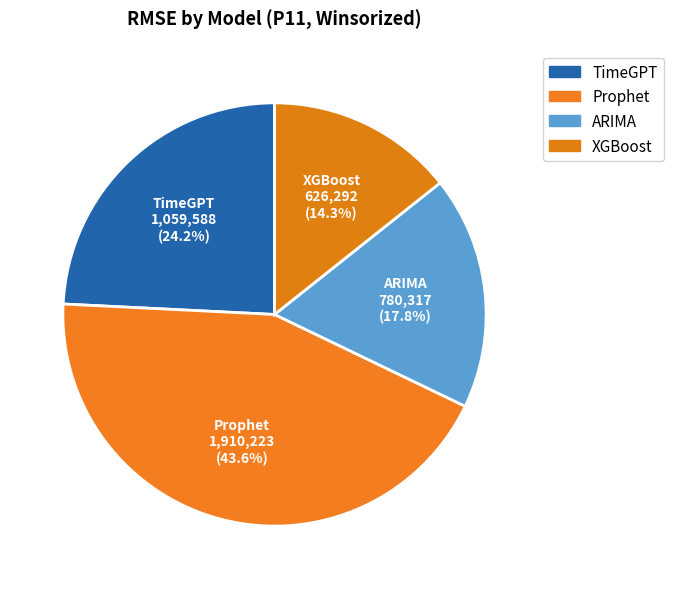

Is ARIMA the majority of the pie?

No